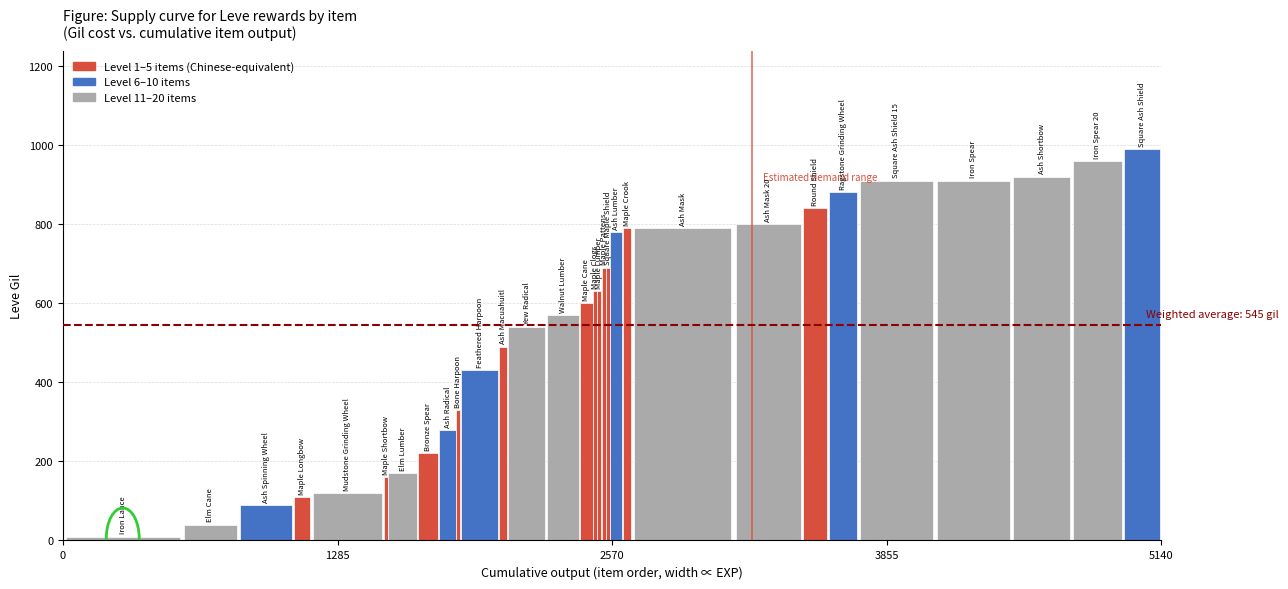

How many groups of bars are there?

1